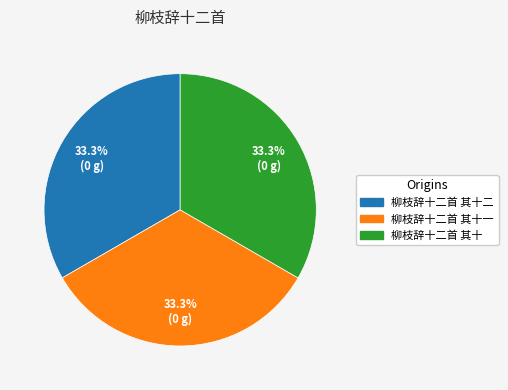

How much of the chart is everything except 柳枝辞十二首 其十二?

66.7%